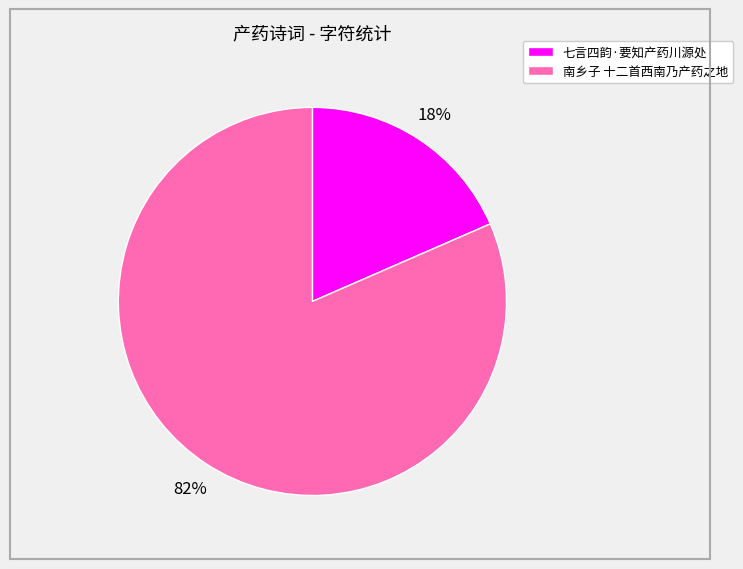

Is it true that 七言四韵·要知产药川源处 is 11% of the pie?

False